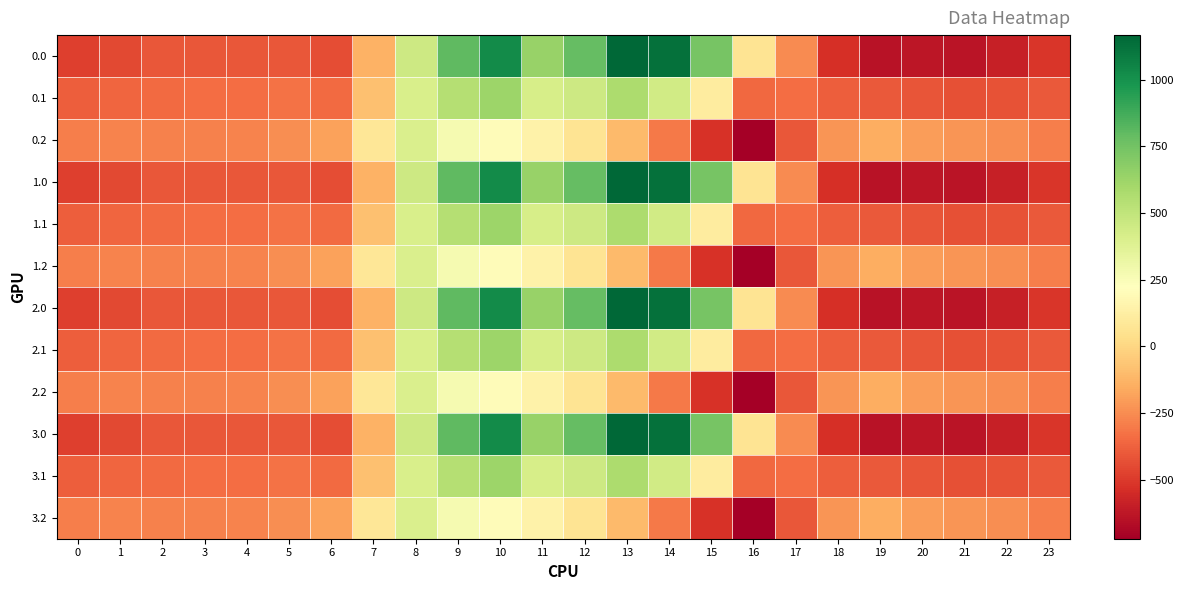

Which has a higher value, 9 or 14?

14